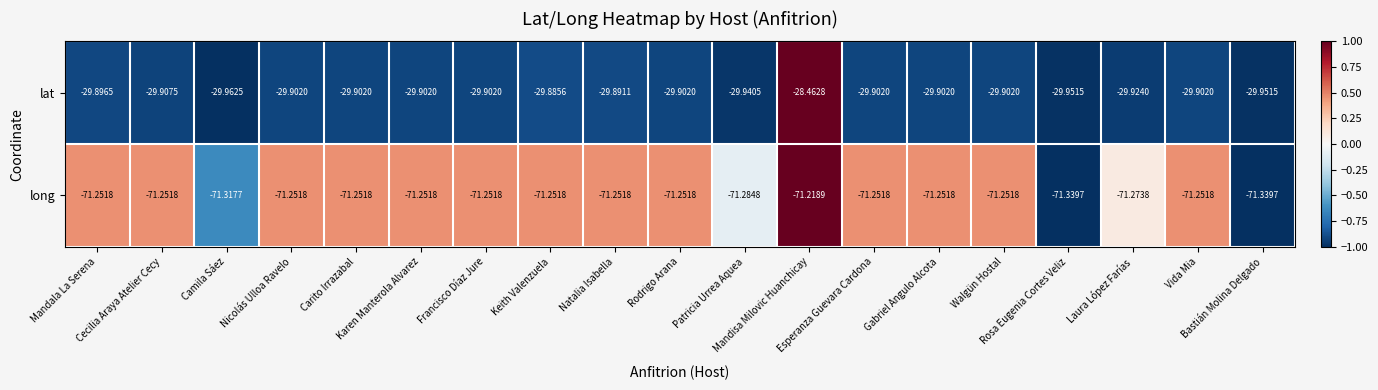

List the series in order of their overall mean, lowest first.

long, lat